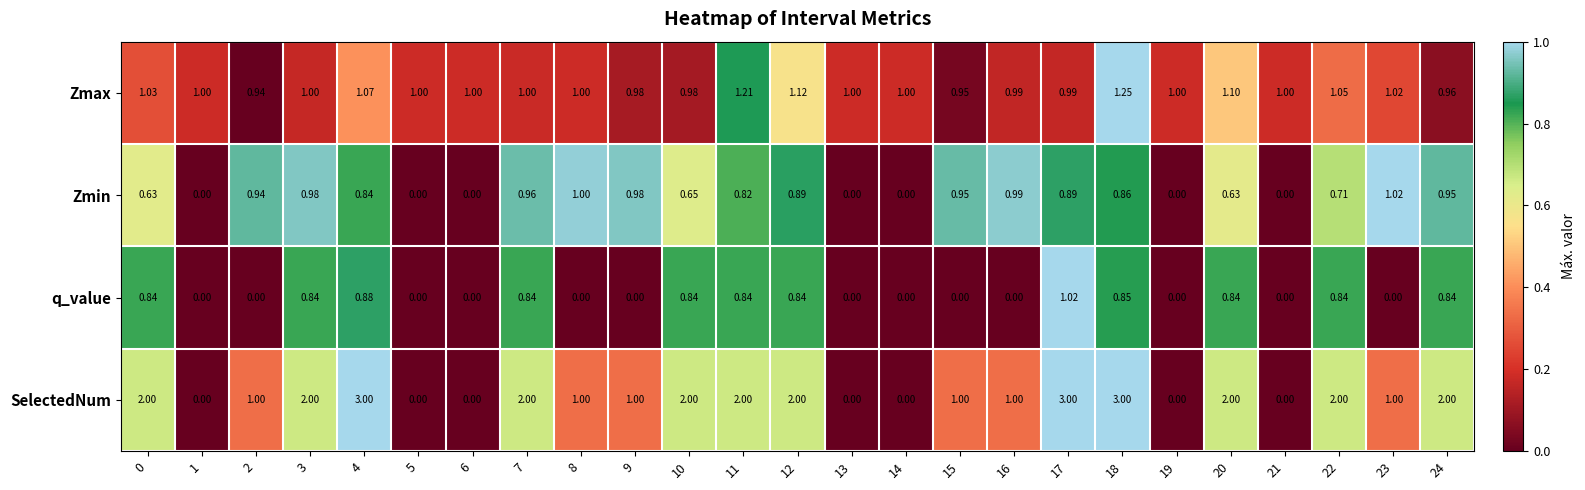

Which series has the largest range (max minus min)?

SelectedNum